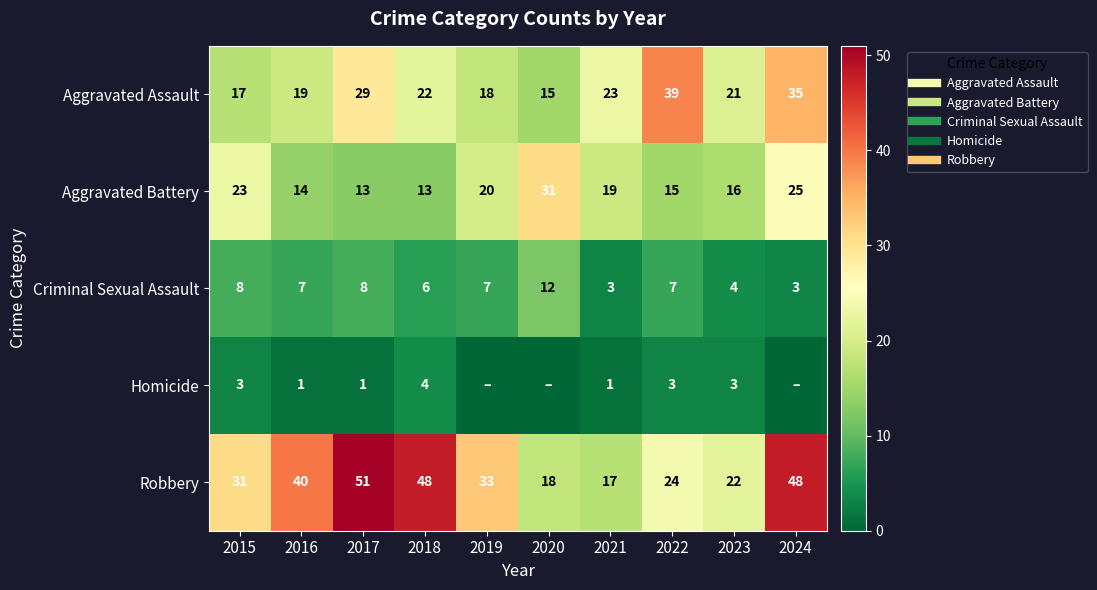

What is the spread (max minus min) of values at 2019?

33